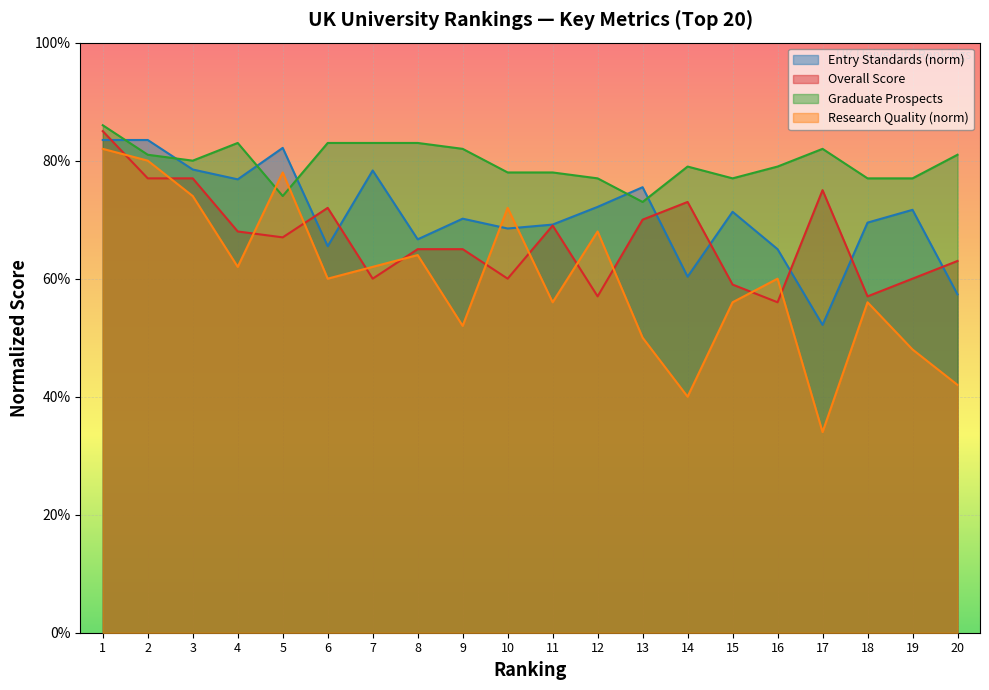

How many interior local peaks does the Entry Standards series have?

6